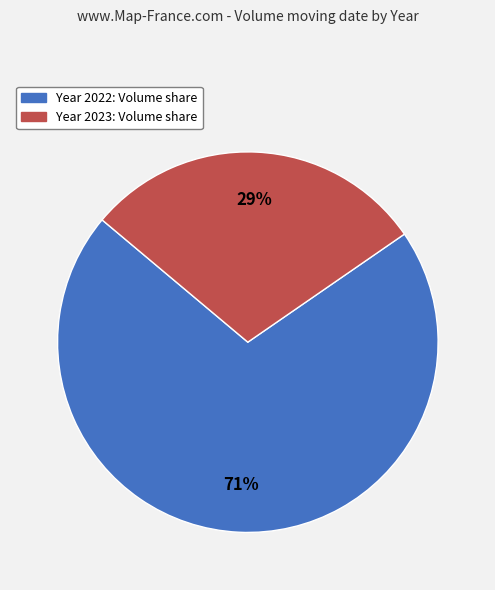

To the nearest percent, what is the average slice percentage?

50%